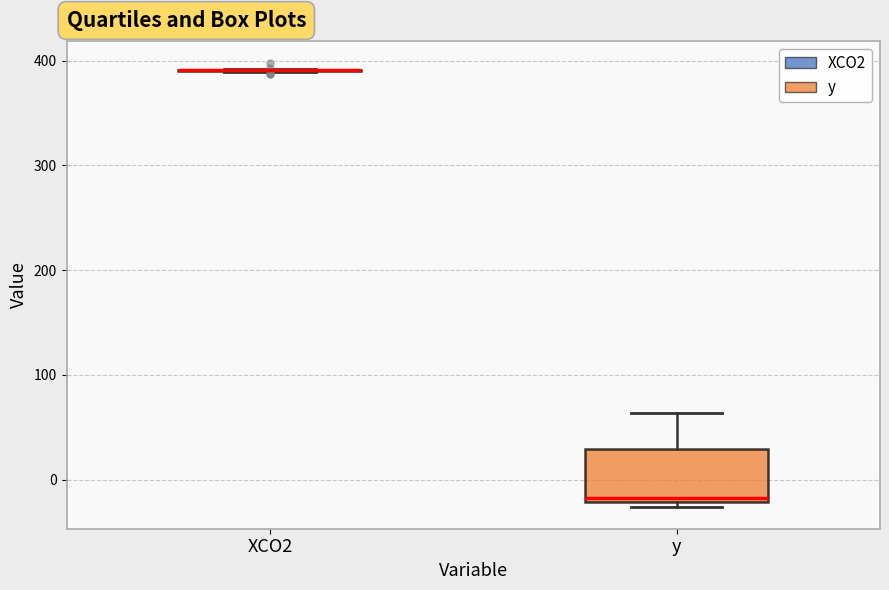

Where is the upper edge of the box for y on the y-axis? The values are not printed on the chart, so give them approximately, as read against the axis.

30